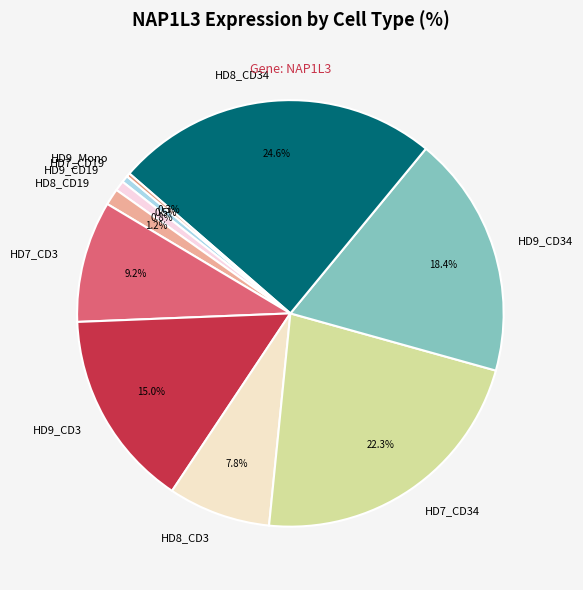

To the nearest percent, what portion does HD7_CD34 represent?

22%